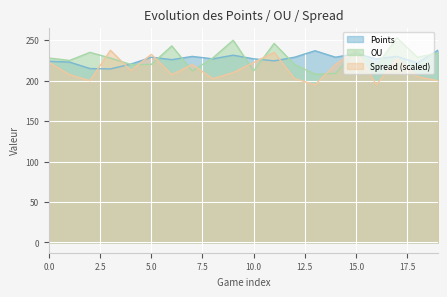

Is the value of OU at 6 greater than the value of Spread at 13?

Yes